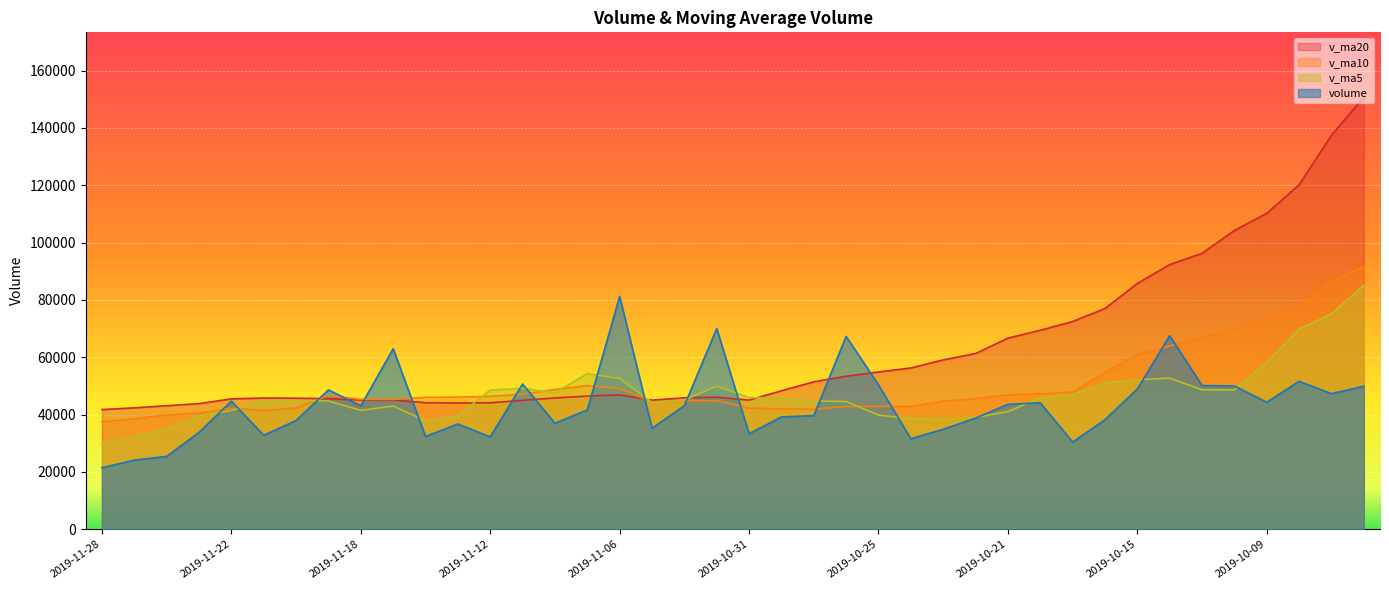

What is the value of the v_ma20 point at the 23rd from the left?

51436.9